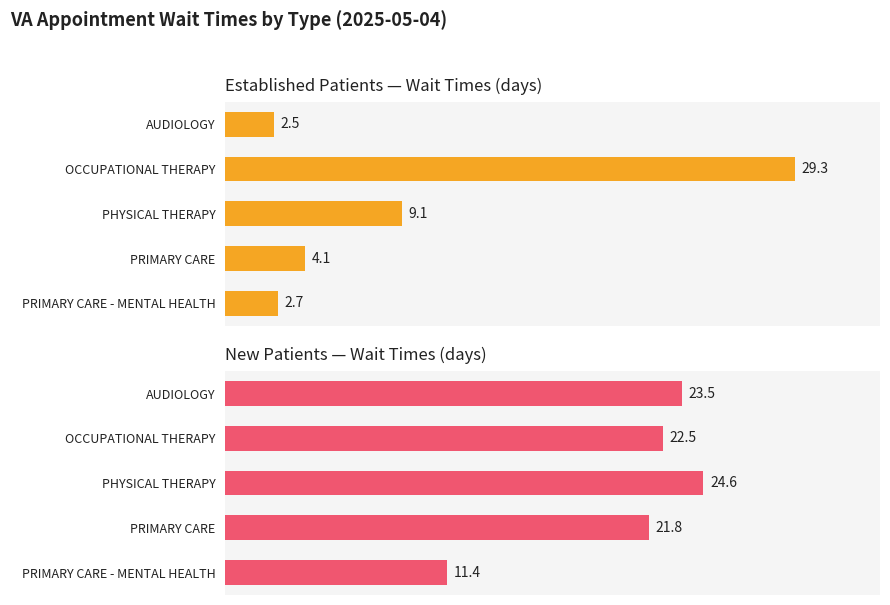

Reading right to left, what are all the values shown in this chart?

EstablishedPatients: 2.7	4.1	9.1	29.3	2.5
NewPatients: 11.4	21.8	24.6	22.5	23.5